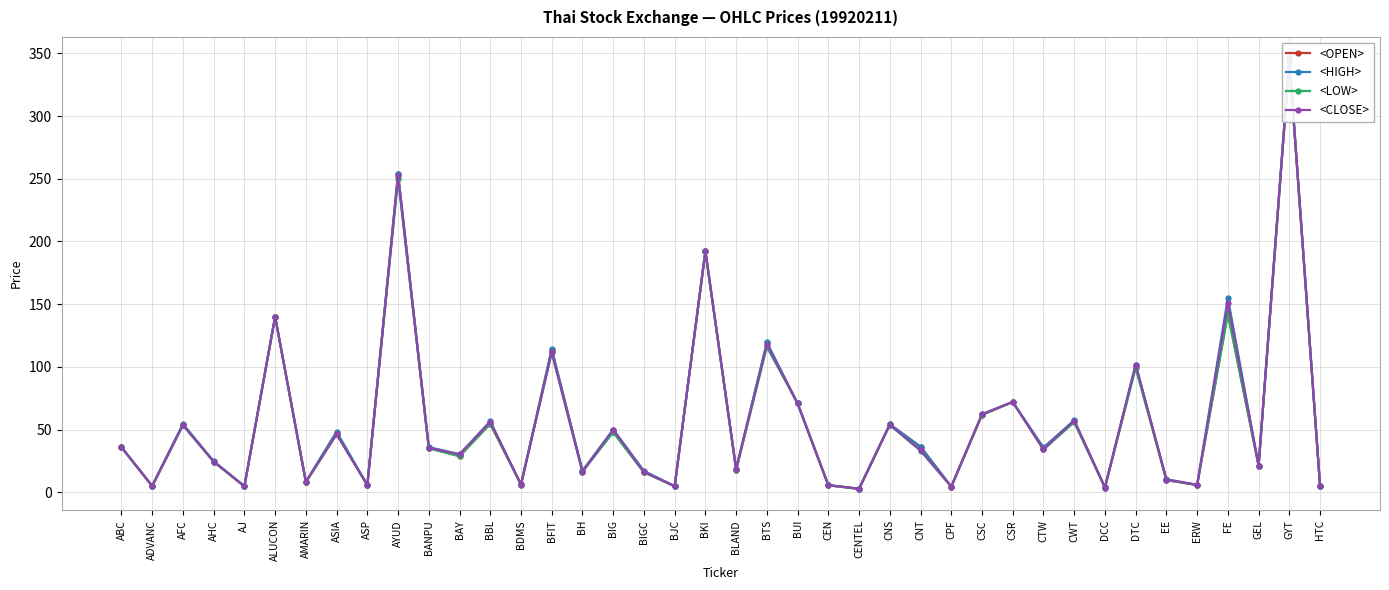

At ABC, list the series in order from largest to smallest.

<OPEN>, <HIGH>, <LOW>, <CLOSE>